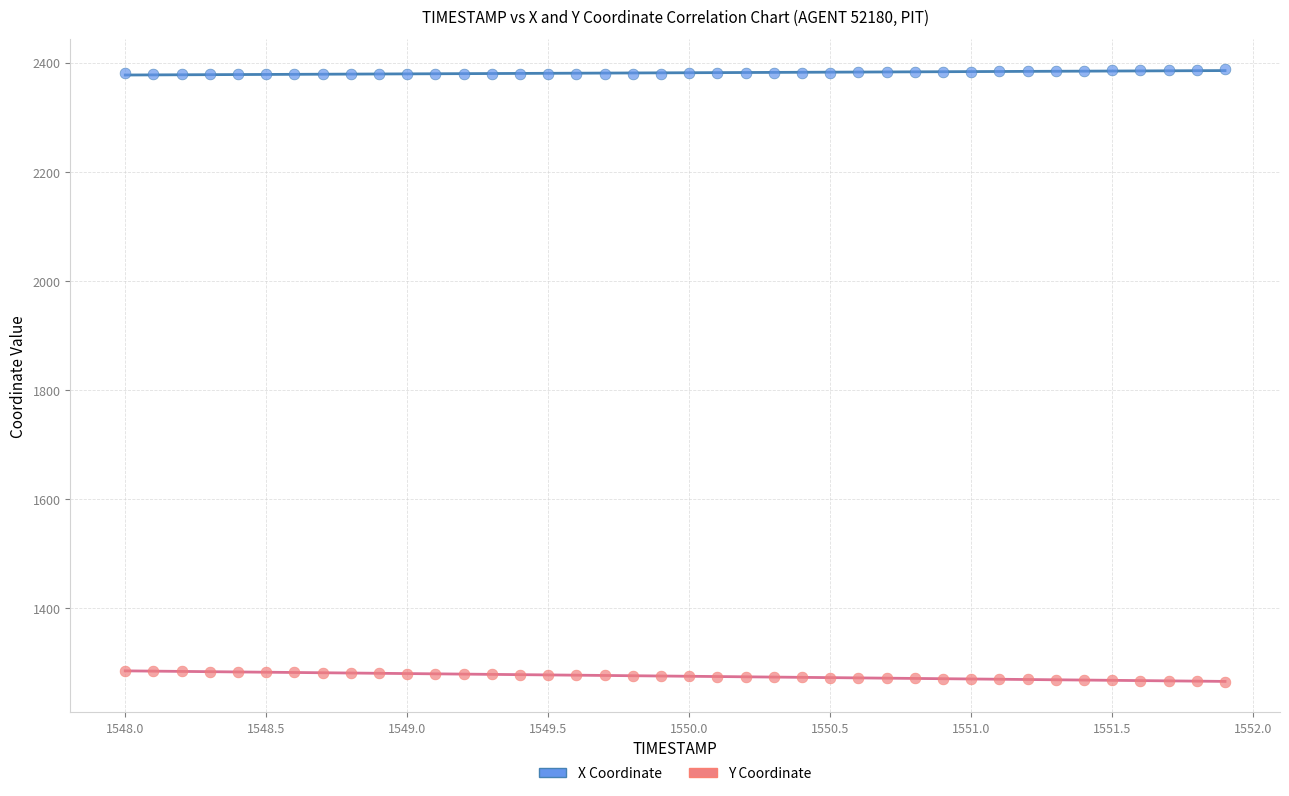

What is the X range (max minus min) for the scatter plot?

3.9